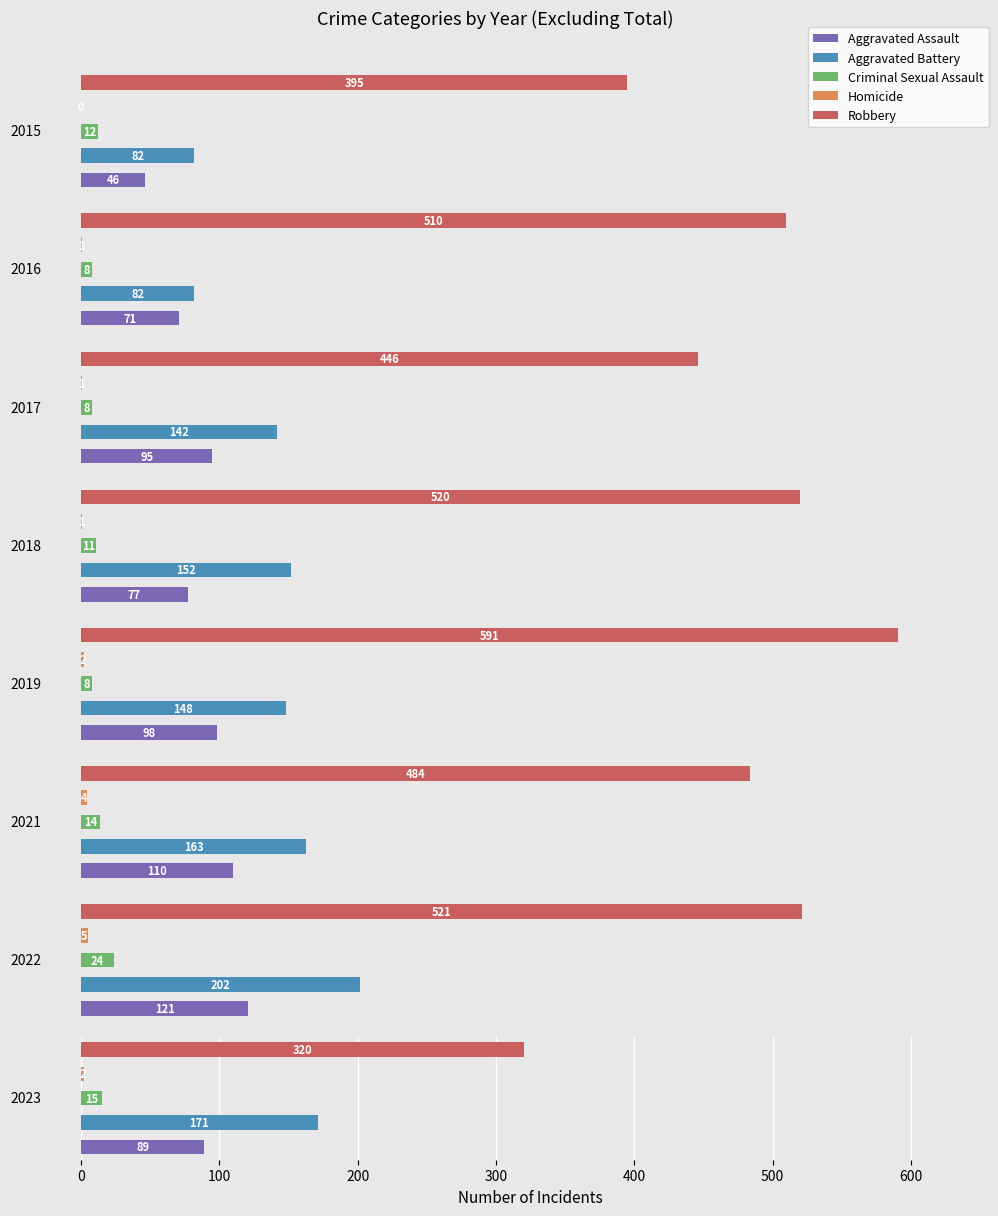

What are all the series names shown in the legend?

Aggravated Assault, Aggravated Battery, Criminal Sexual Assault, Homicide, Robbery